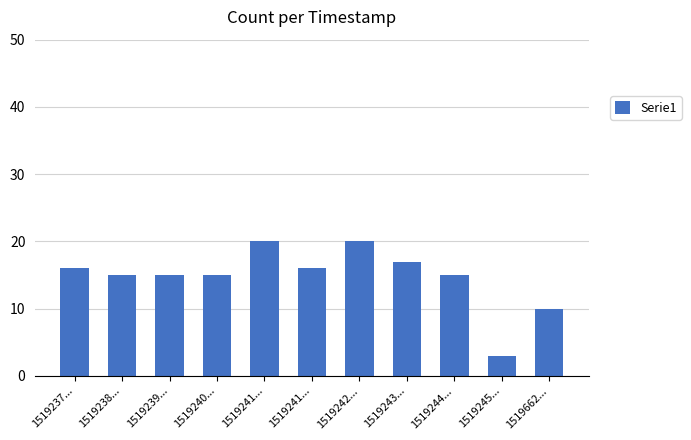

Are the bars horizontal?

No